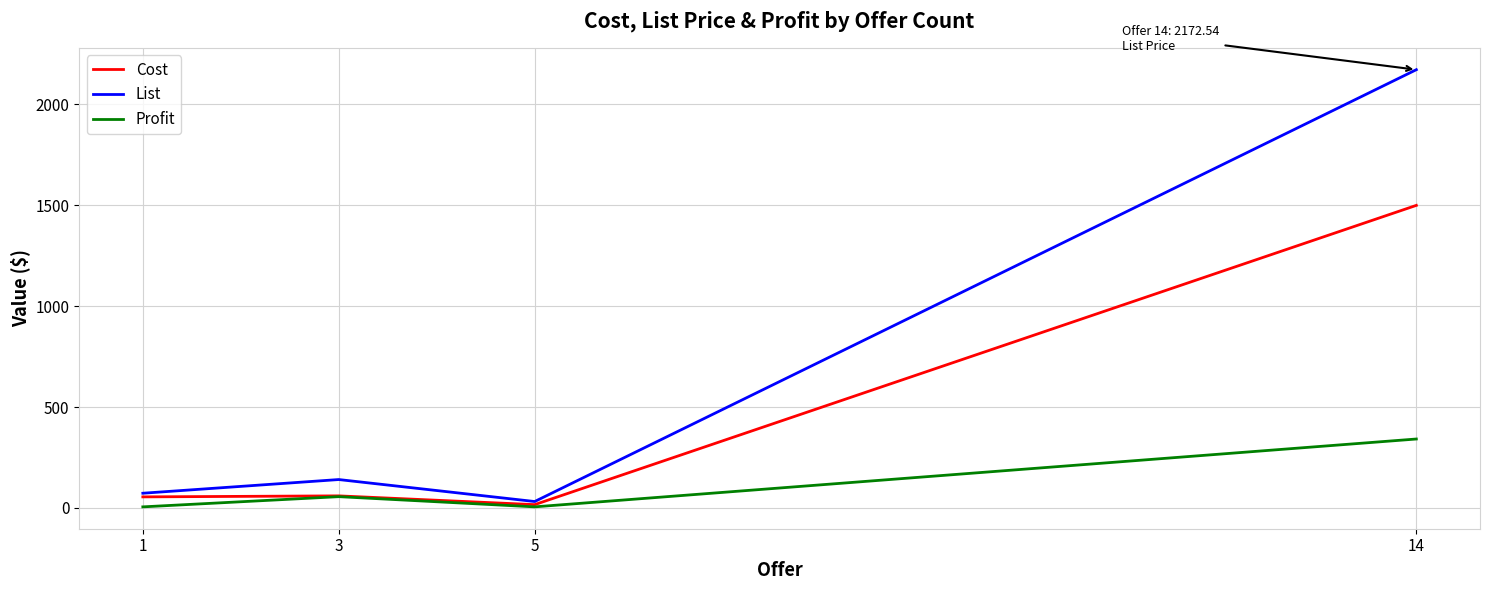

List the series in order of their peak value, lowest first.

Profit, Cost, List